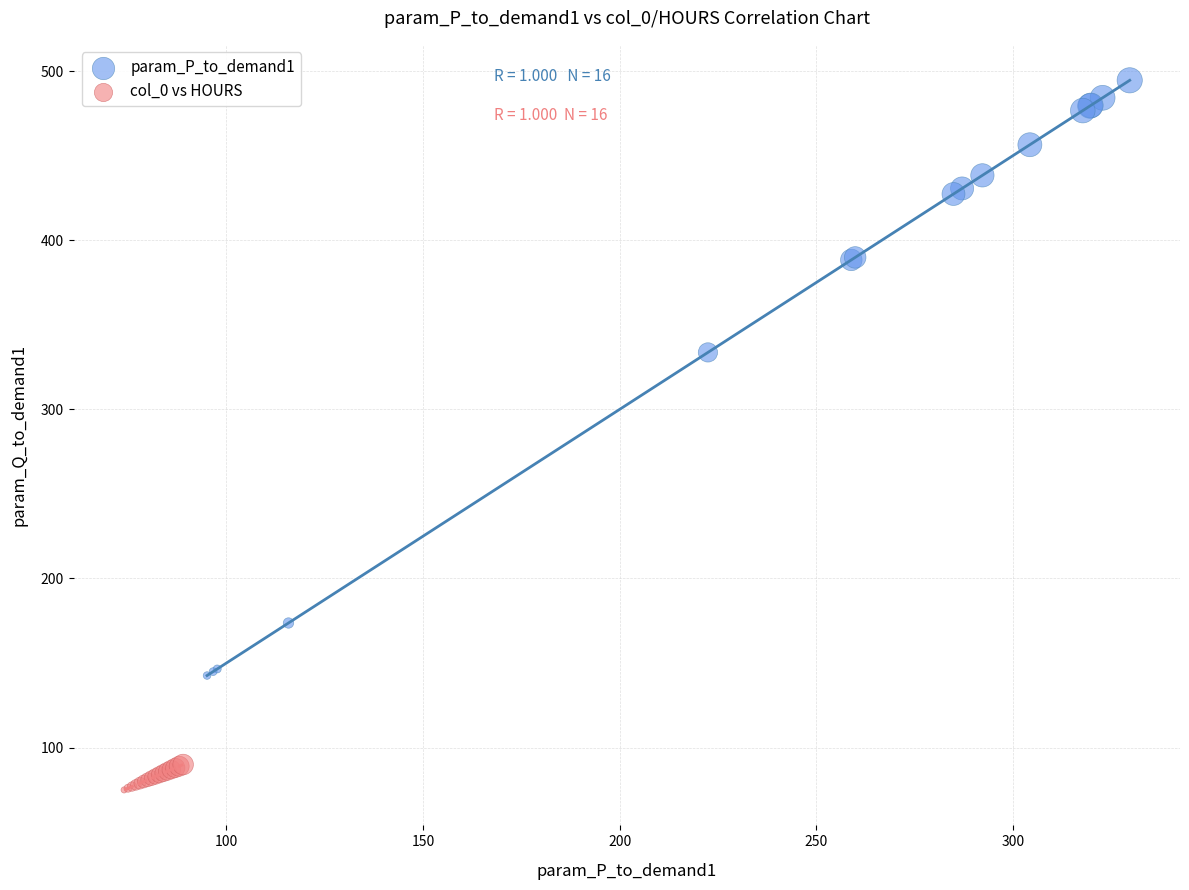

Which series reaches the minimum Y coordinate?

col_0 vs HOURS